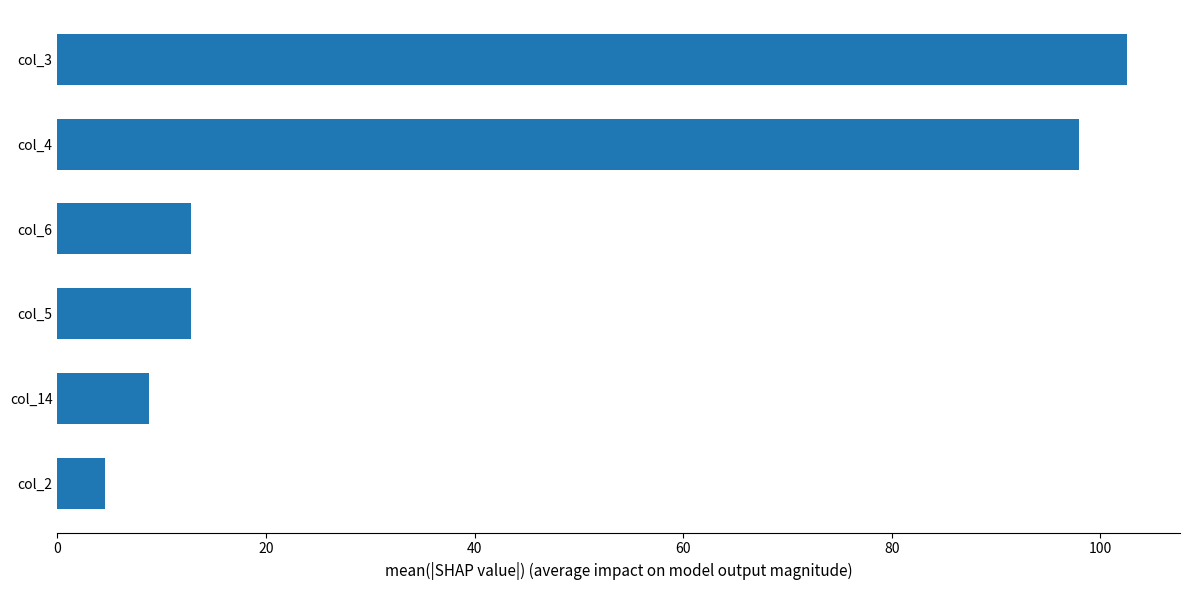

Count the number of categories in the chart.

6